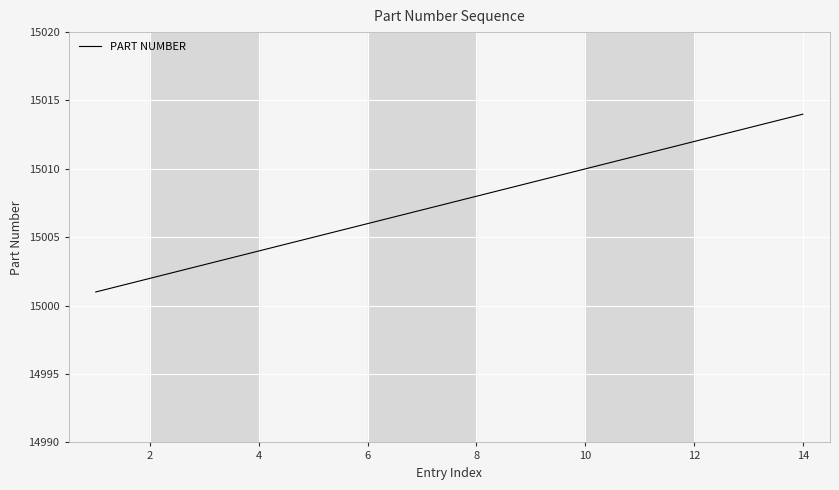

What is the maximum value shown in the chart?

15014